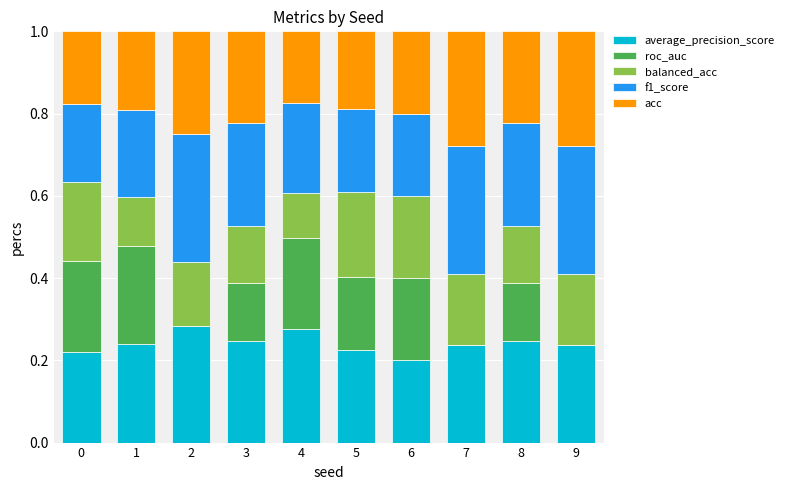

What is the total value across all series at 1?

1.0